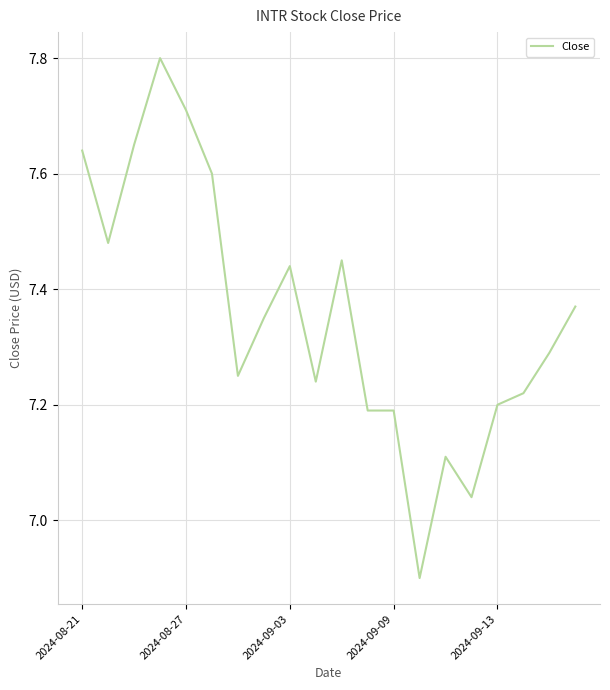

What is the difference between the maximum and minimum values?

0.9